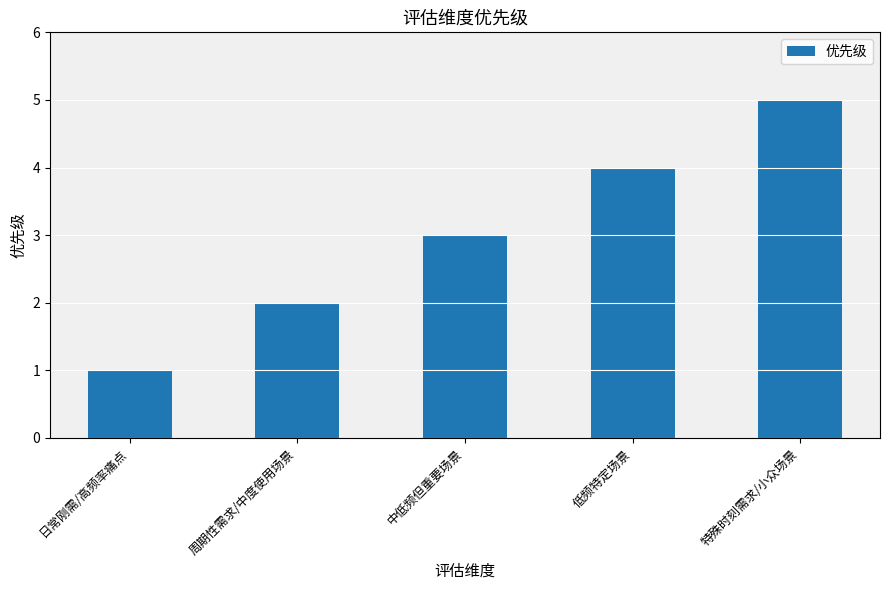

True or false: the data shows 4 at 低频特定场景.

True